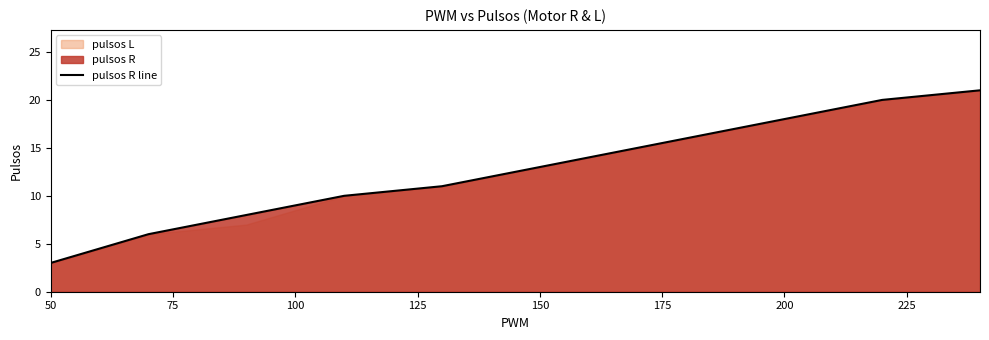

What is the lowest value of the pulsos R line series?

3